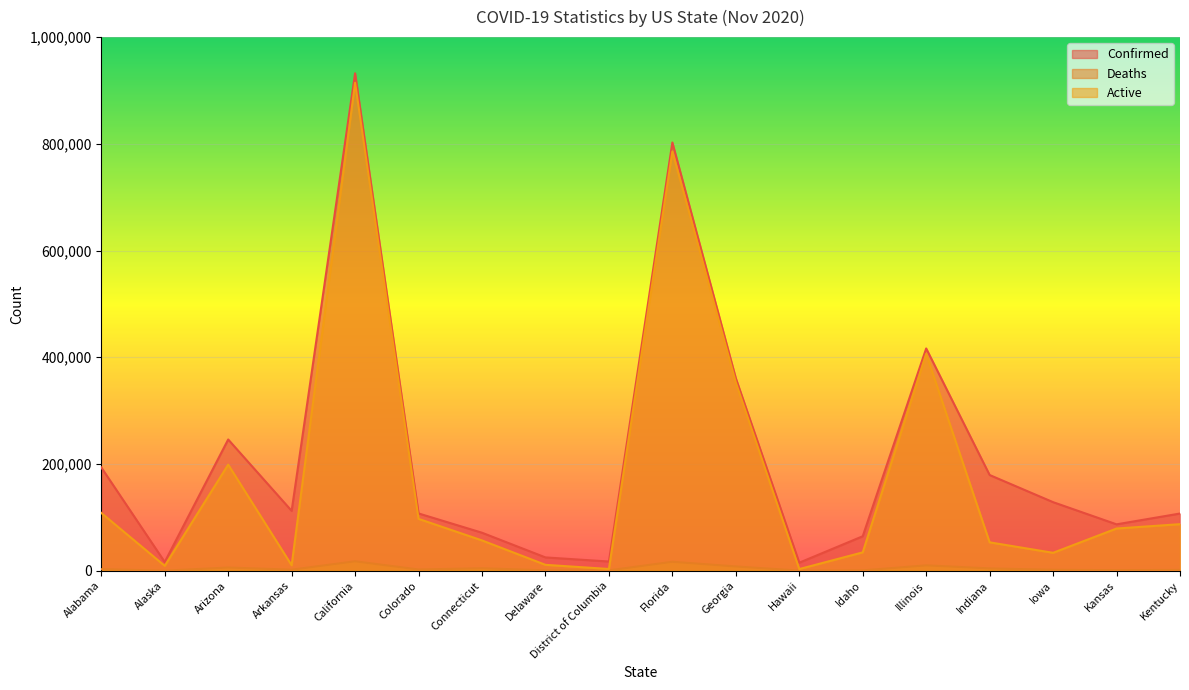

Which series has the widest spread of values?

Confirmed